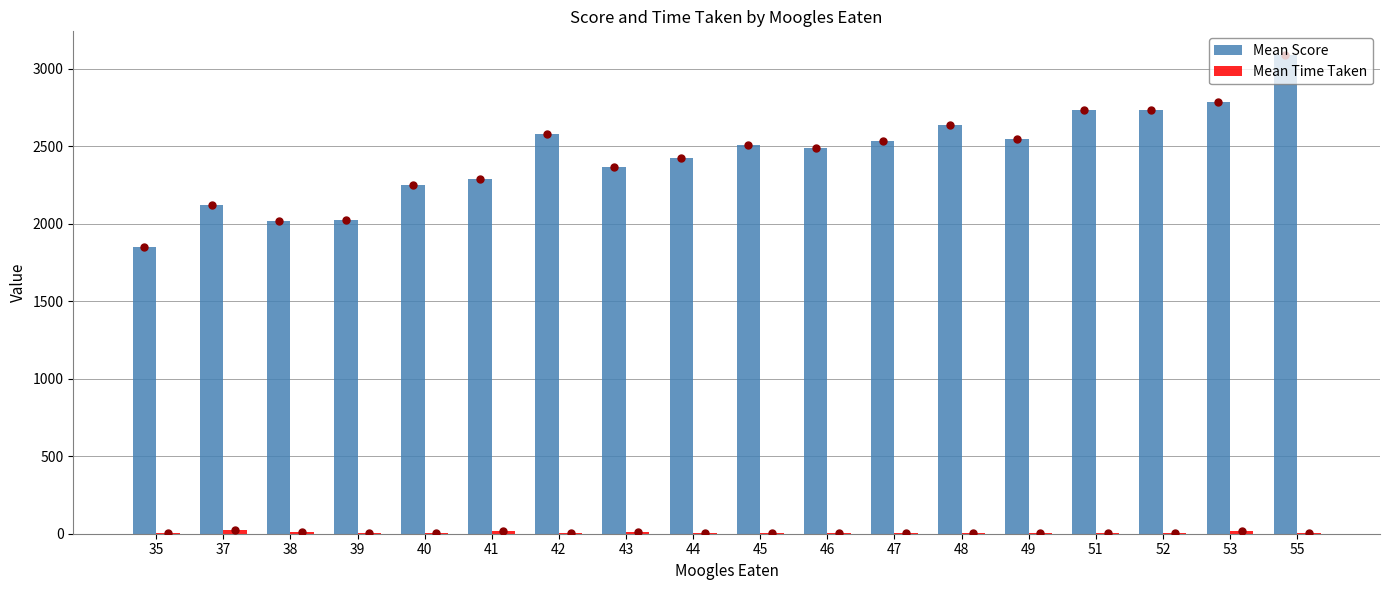

What is the spread (max minus min) of values at 47?

2524.1